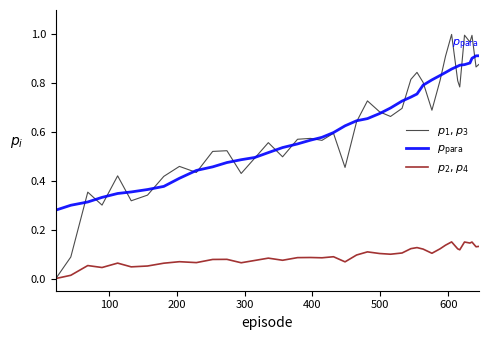

What is the greatest value displayed?

1.0